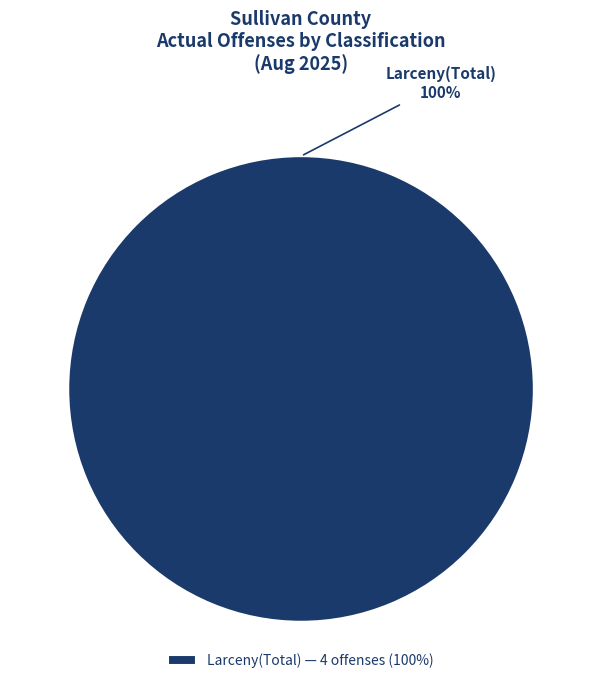

How many segments does this pie chart have?

1